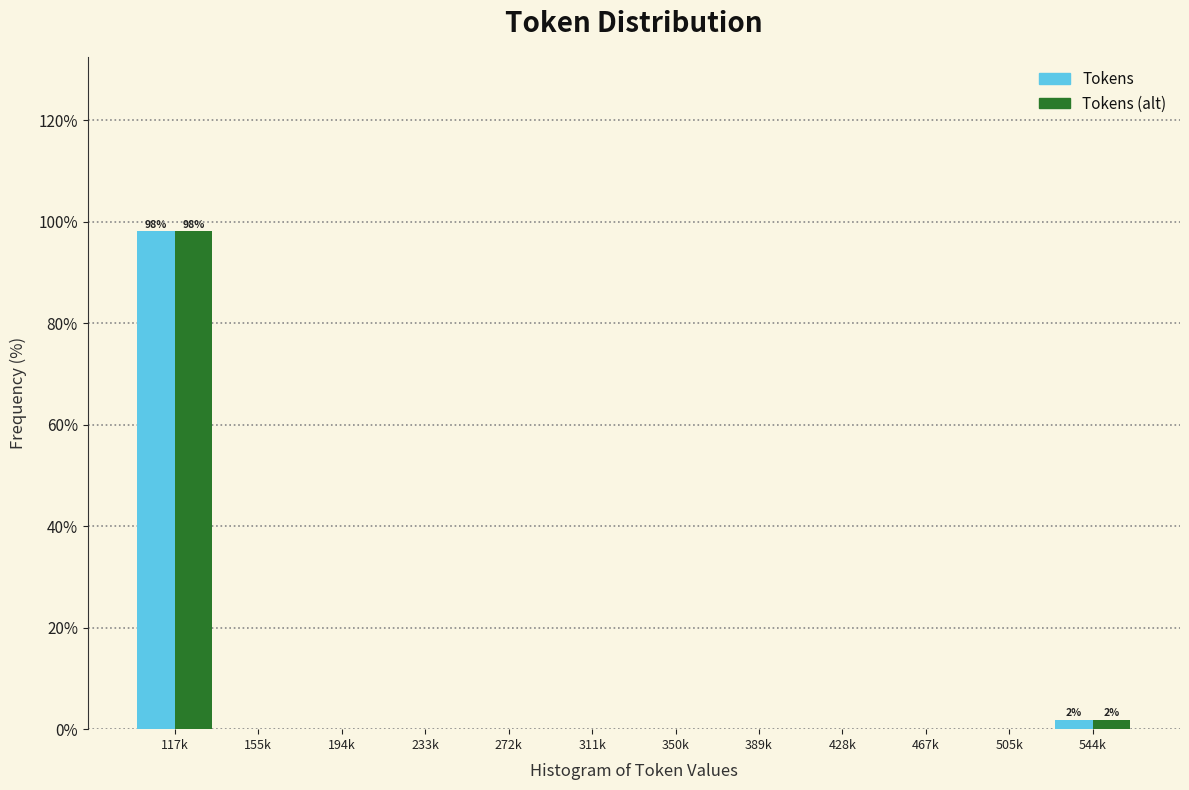

Reading left to right, extract all data points from this chart.

Tokens: 117k=98.1	155k=0.0	194k=0.0	233k=0.0	272k=0.0	311k=0.0	350k=0.0	389k=0.0	428k=0.0	467k=0.0	505k=0.0	544k=1.9
Tokens (alt): 117k=98.1	155k=0.0	194k=0.0	233k=0.0	272k=0.0	311k=0.0	350k=0.0	389k=0.0	428k=0.0	467k=0.0	505k=0.0	544k=1.9